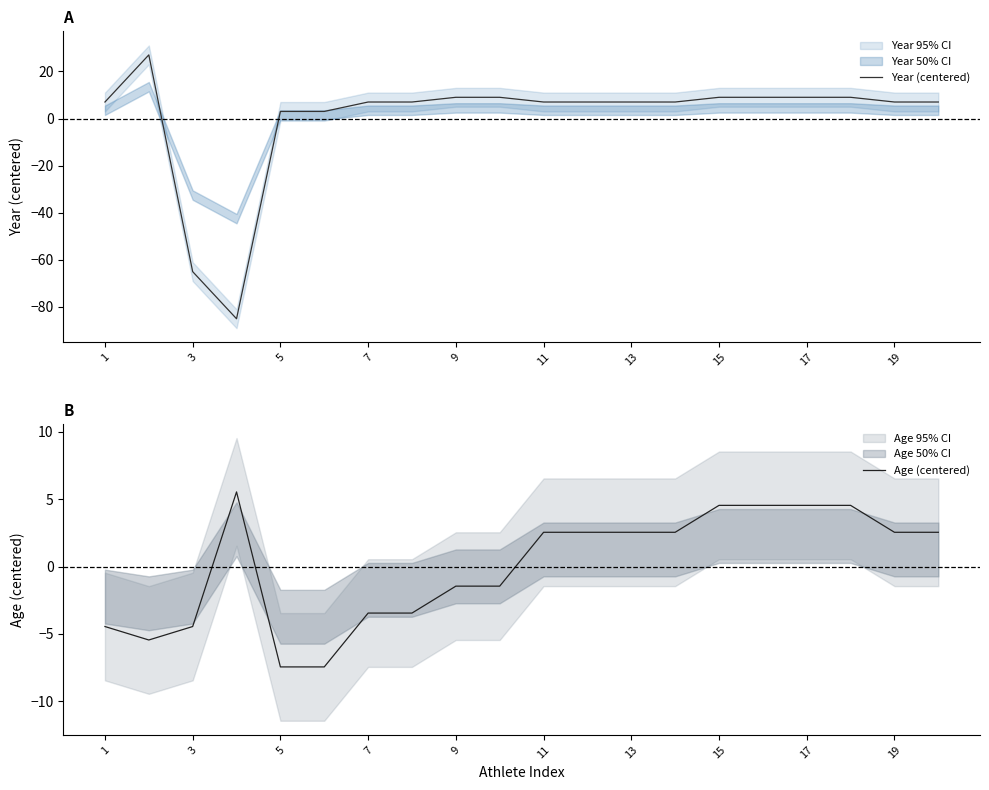

True or false: Year (centered) has a value of 11 at 19.

False